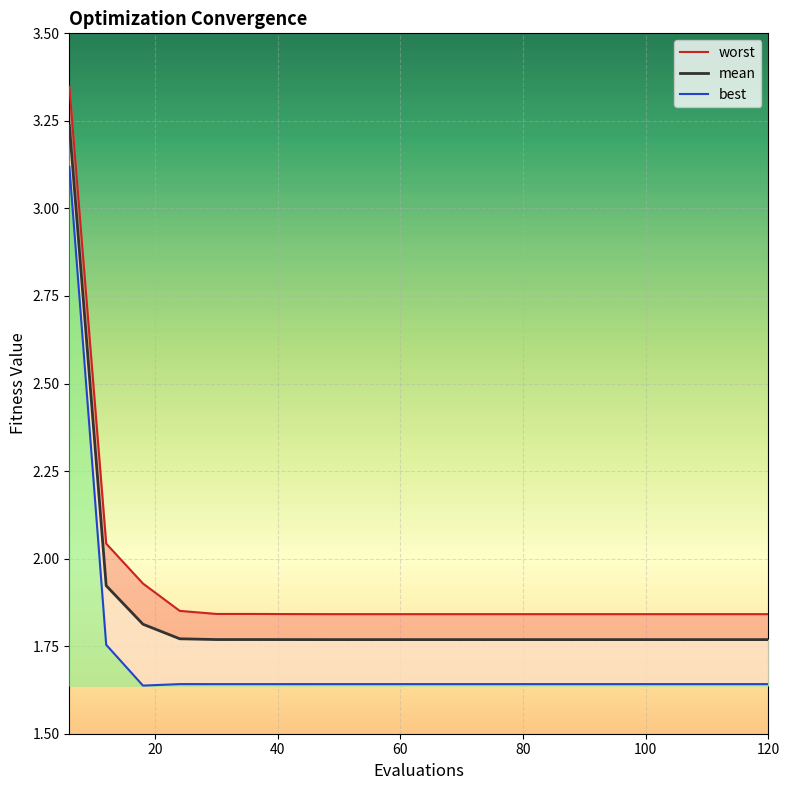

What is the value of the worst point at the 1st from the left?

3.3